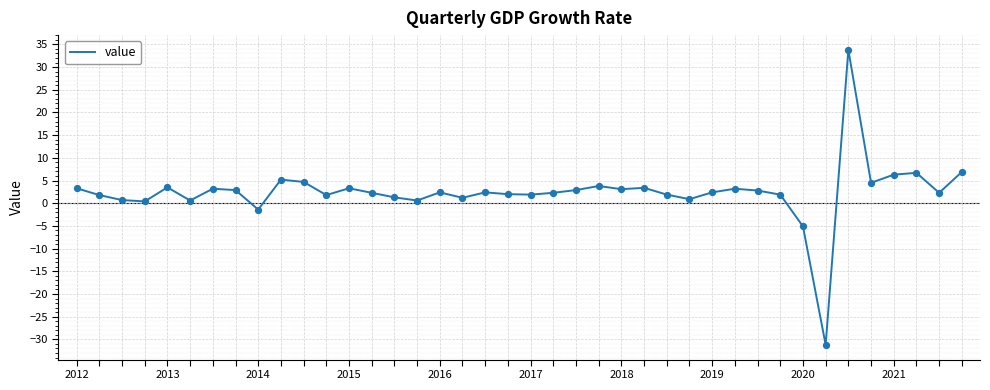

What is the difference between the maximum and minimum values?

65.0